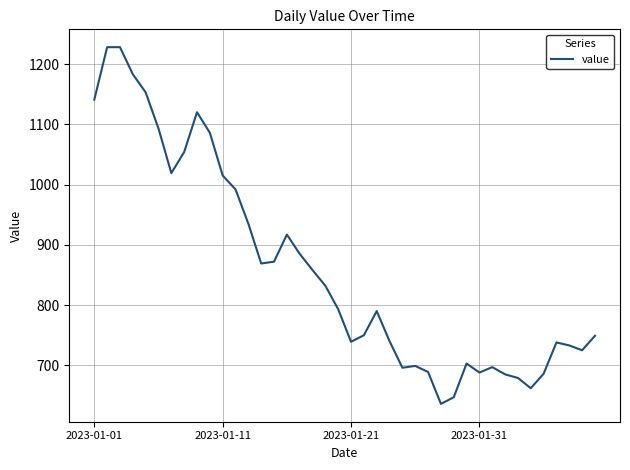

What is the difference between the second highest and second lowest values?

581